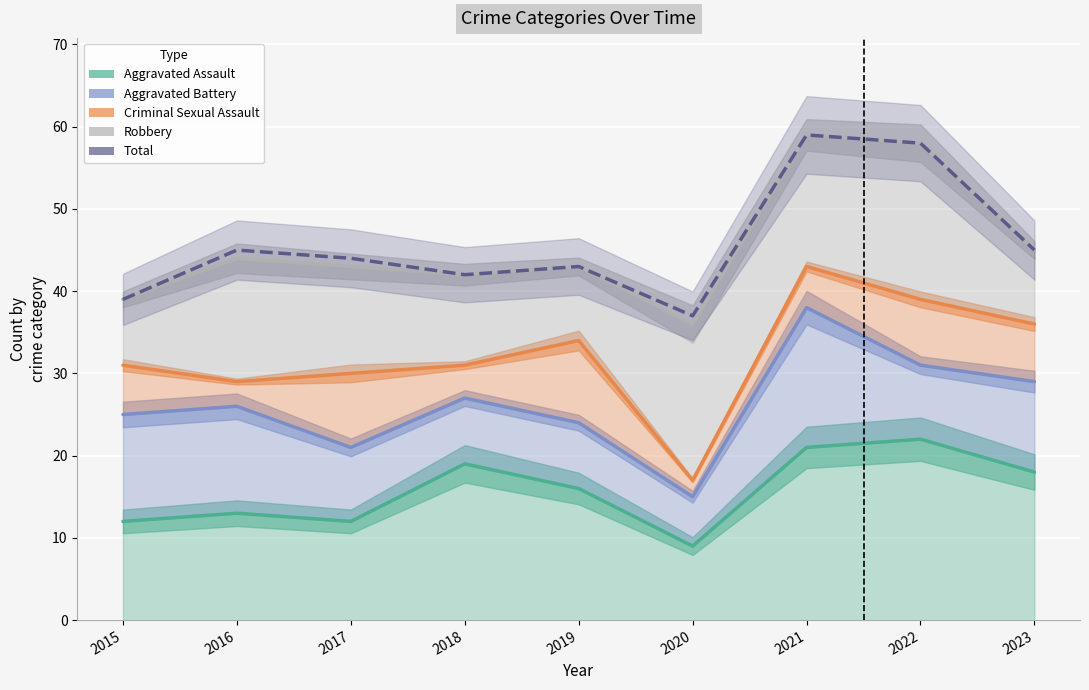

What is the smallest value displayed?

9